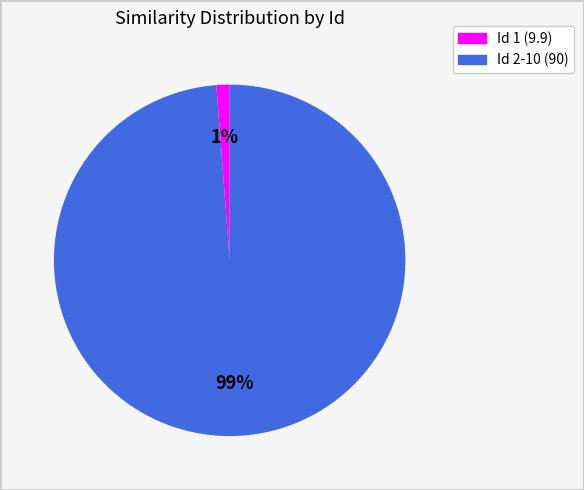

Is there any slice that represents more than half of the pie?

Yes